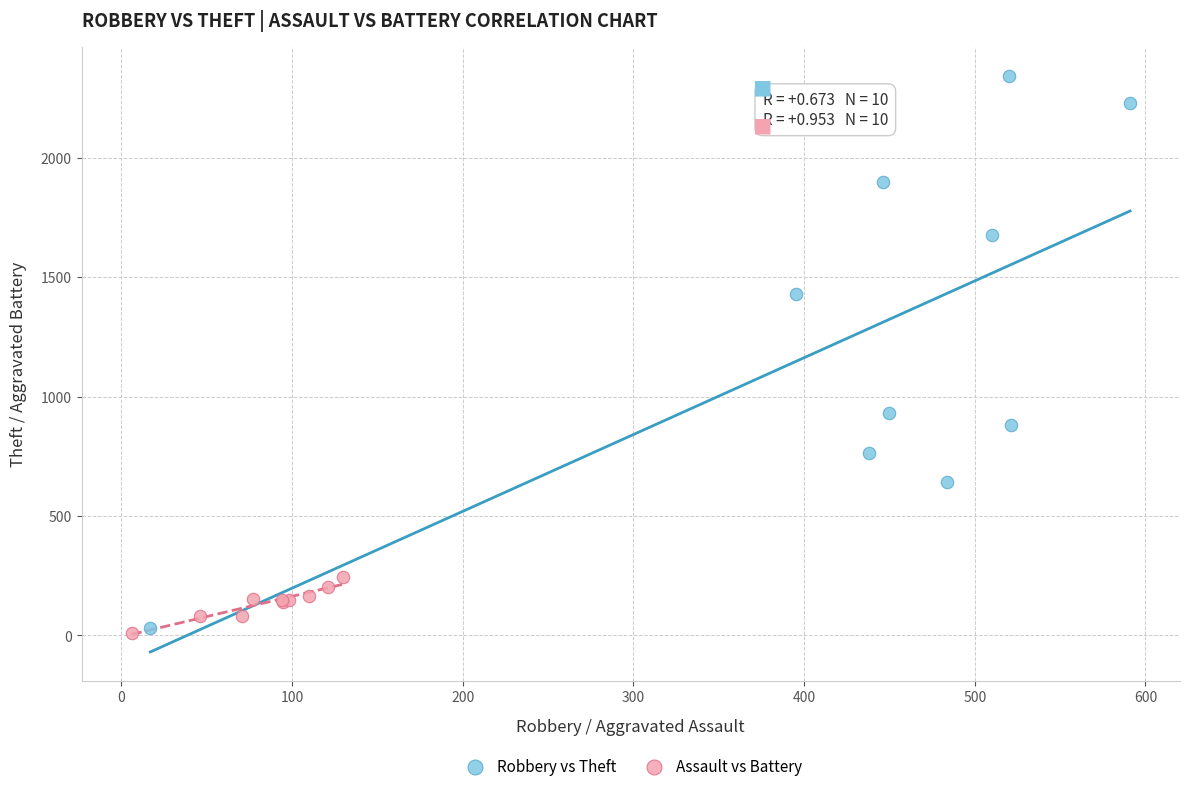

Which series reaches the maximum Y coordinate?

Robbery vs Theft